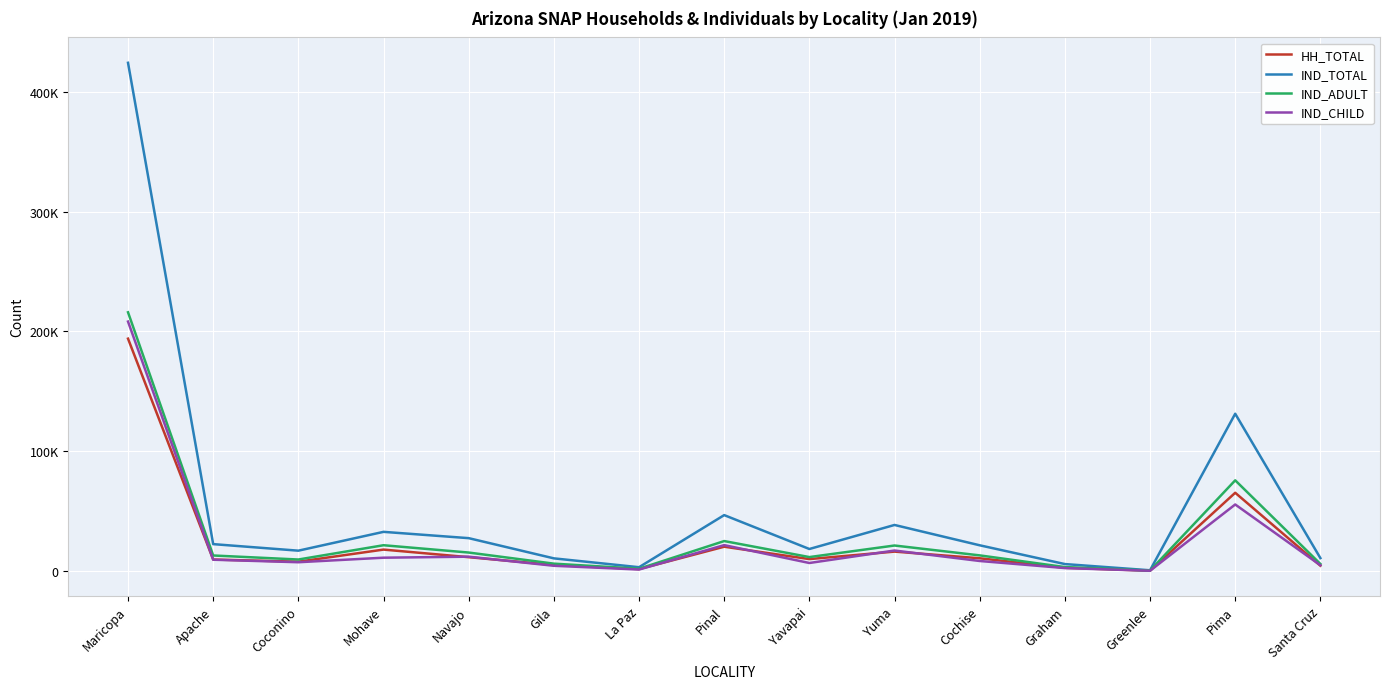

True or false: IND_CHILD and IND_TOTAL cross at least once.

False